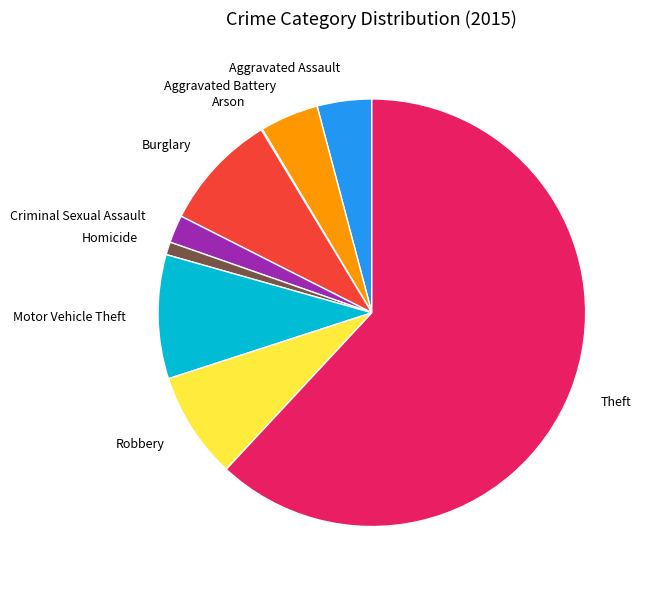

True or false: Robbery accounts for 8% of the total.

True